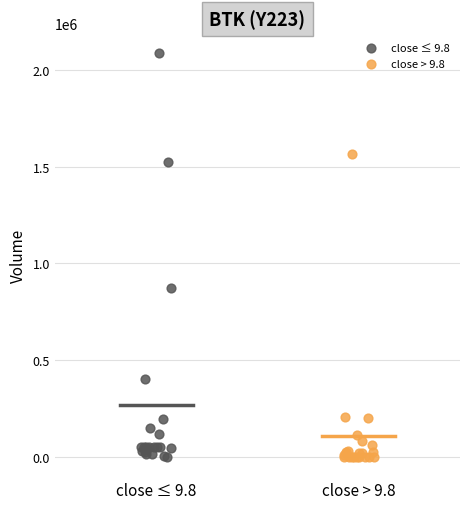

Which series contains the highest Y value?

close ≤ 9.8